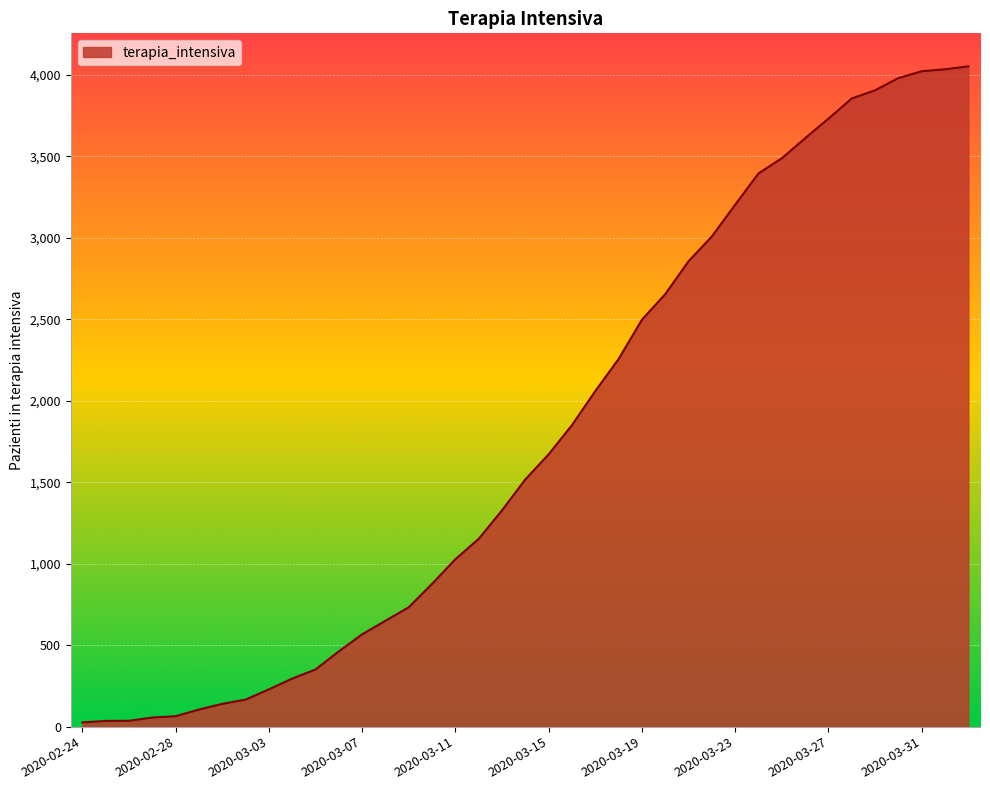

What is the sum of all values?

69965